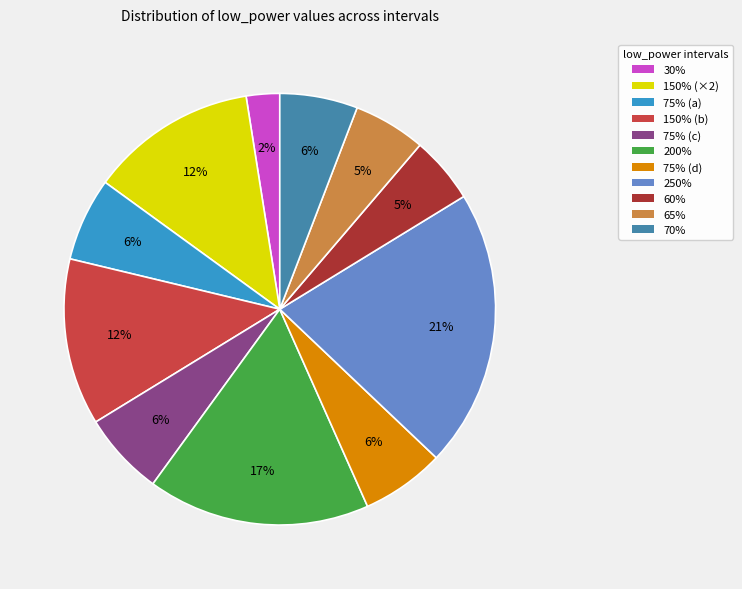

To the nearest percent, what portion does 75% (a) represent?

6%